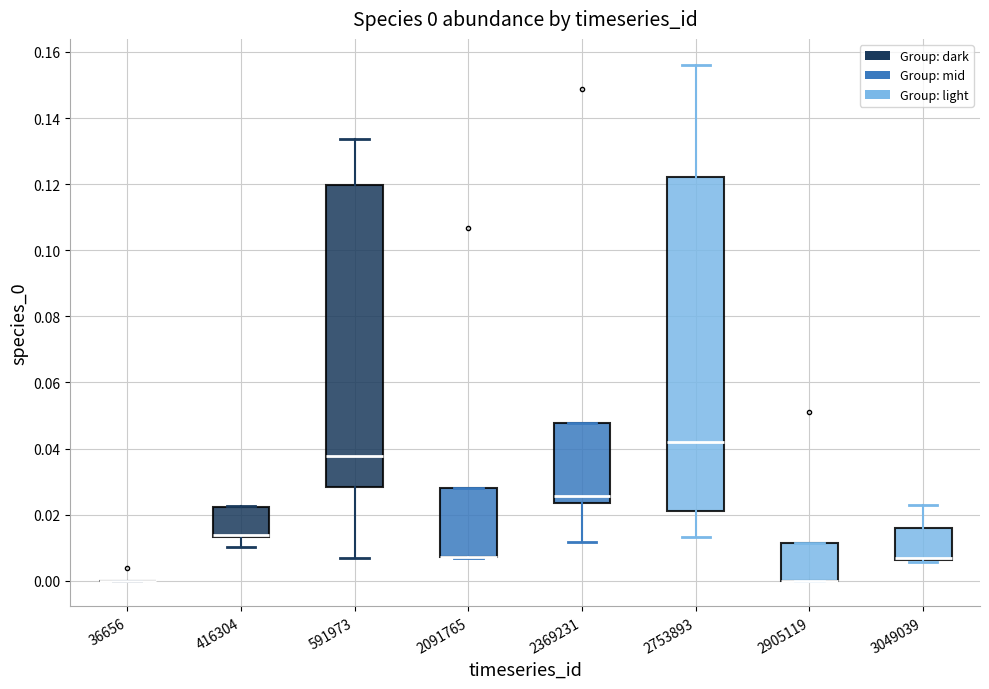

Which box is the tallest, from its lower edge to its upper edge?

2753893